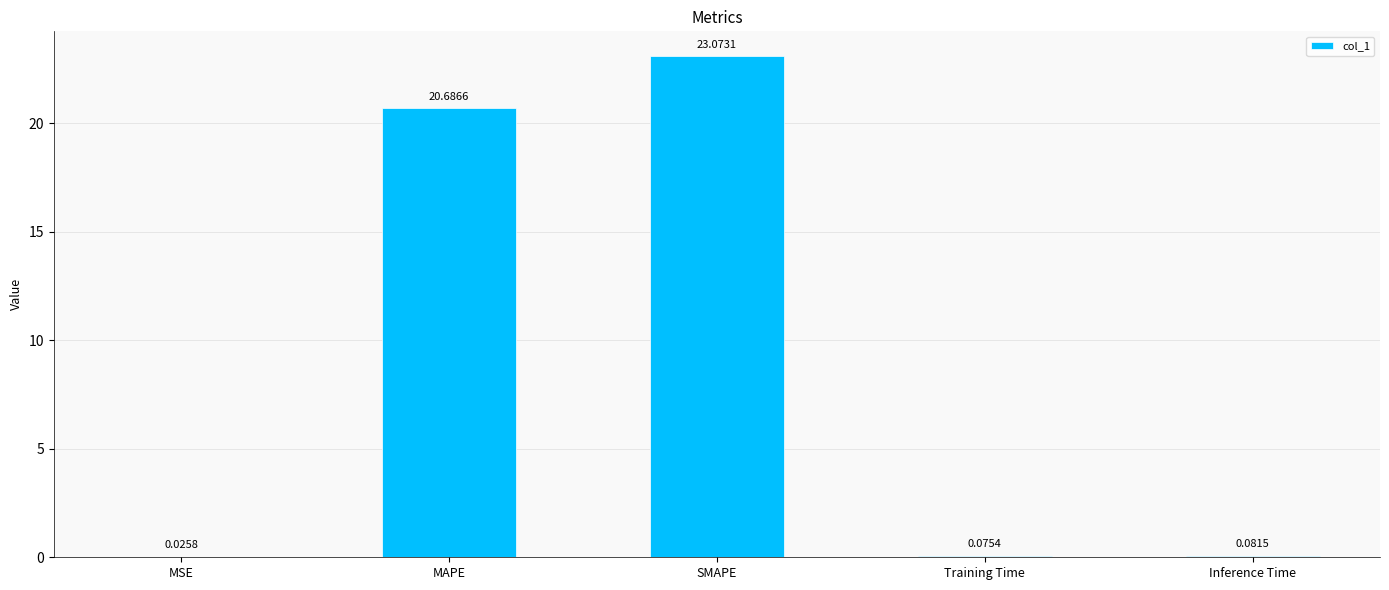

At which label is the value closest to 11?

MAPE